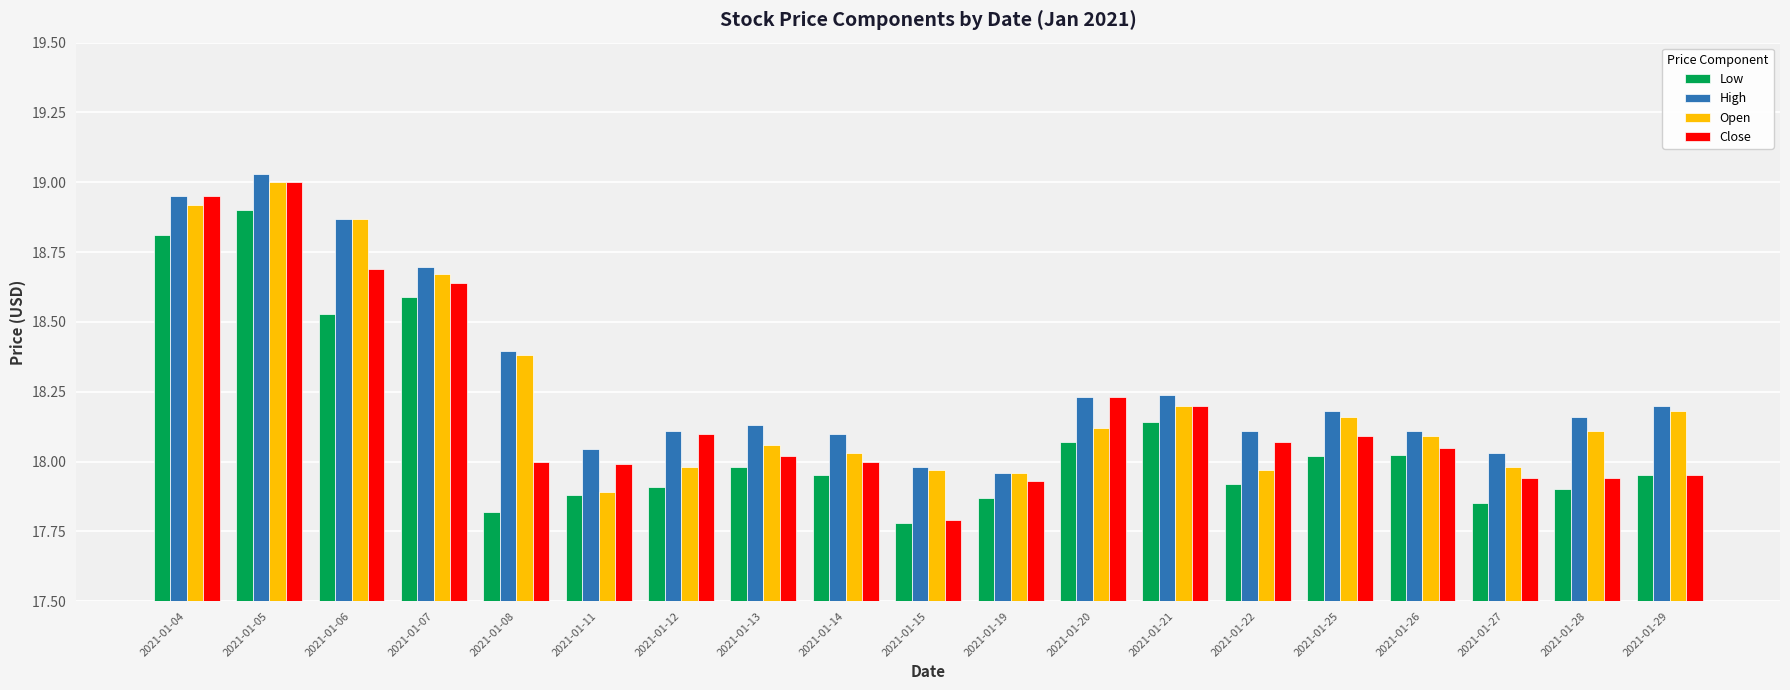

Is it true that Close equals 18.1 at 2021-01-12?

True